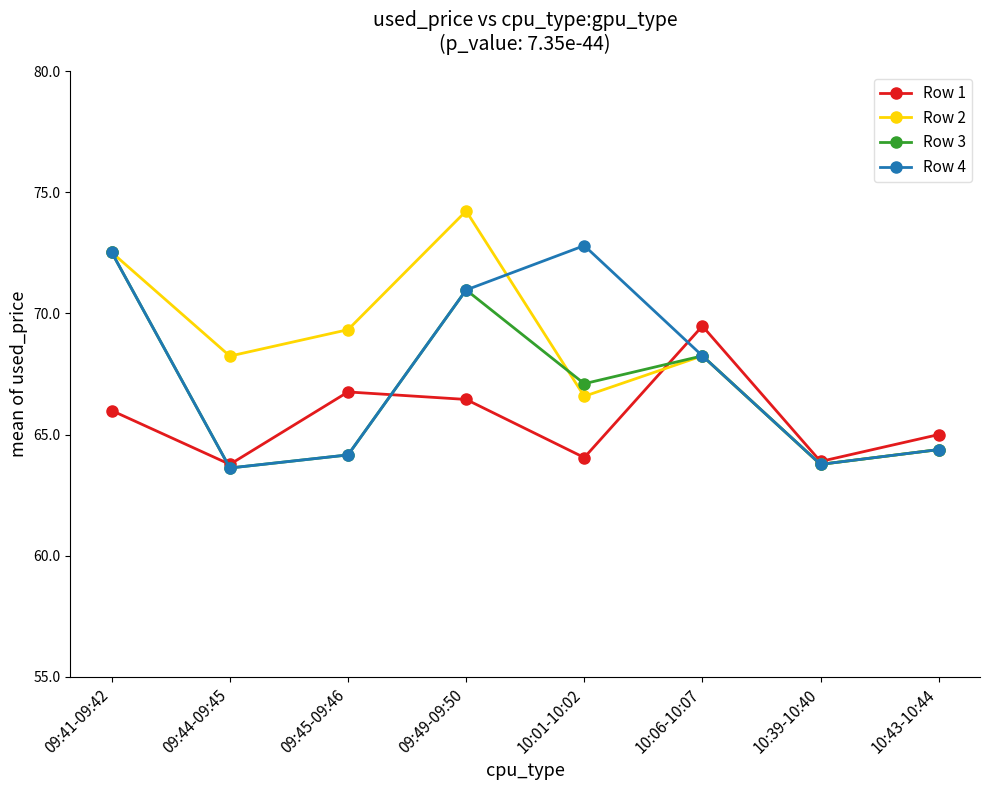

What is the difference between the highest and lowest values at 09:49-09:50?

7.8